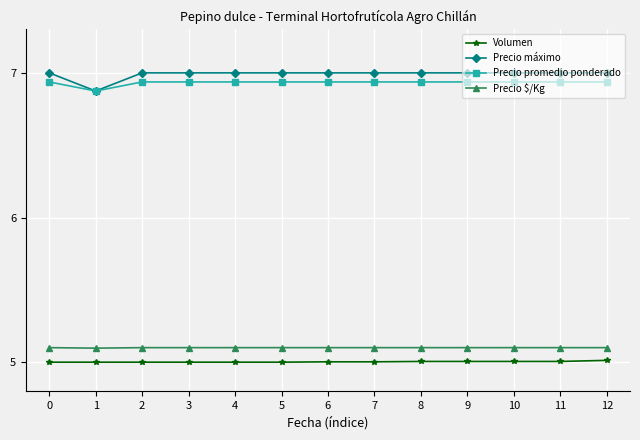

At which label is Precio promedio ponderado closest to 6?

1